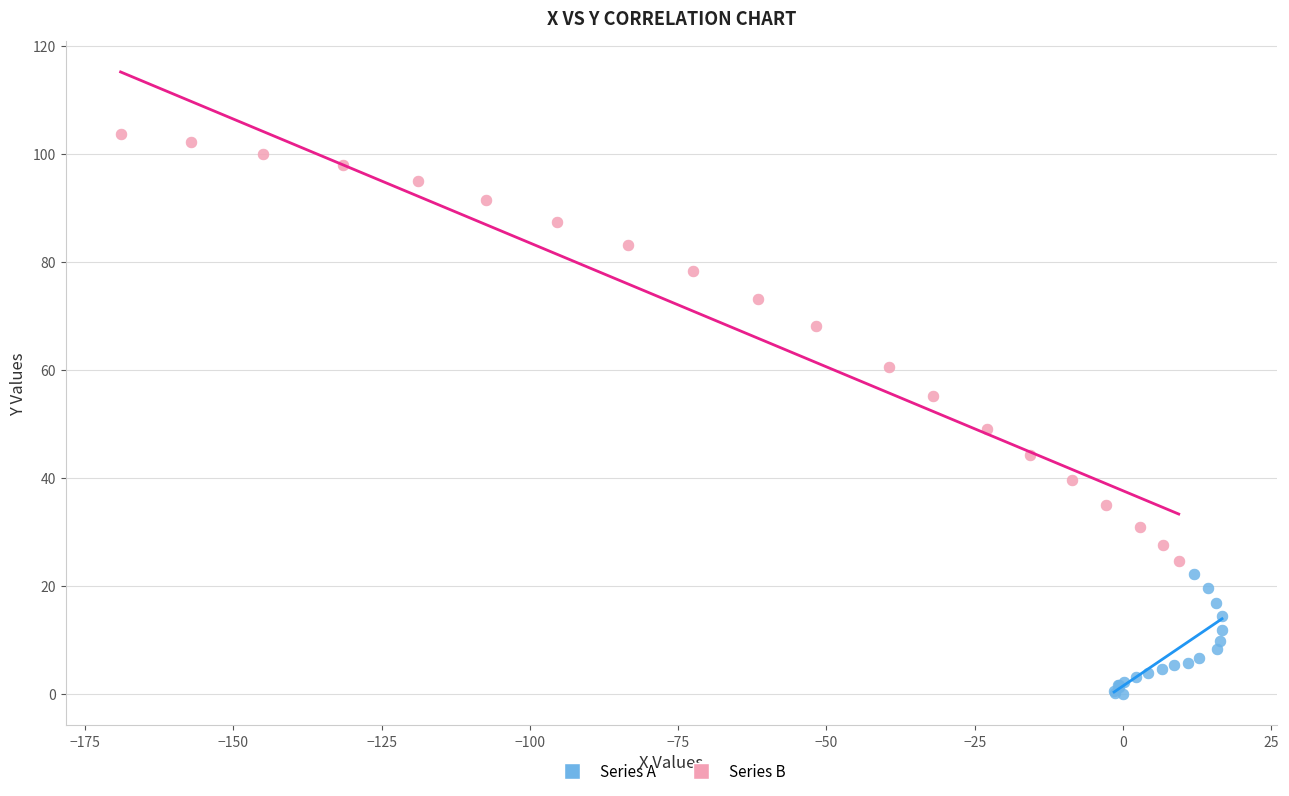

Which series reaches the minimum Y coordinate?

Series A